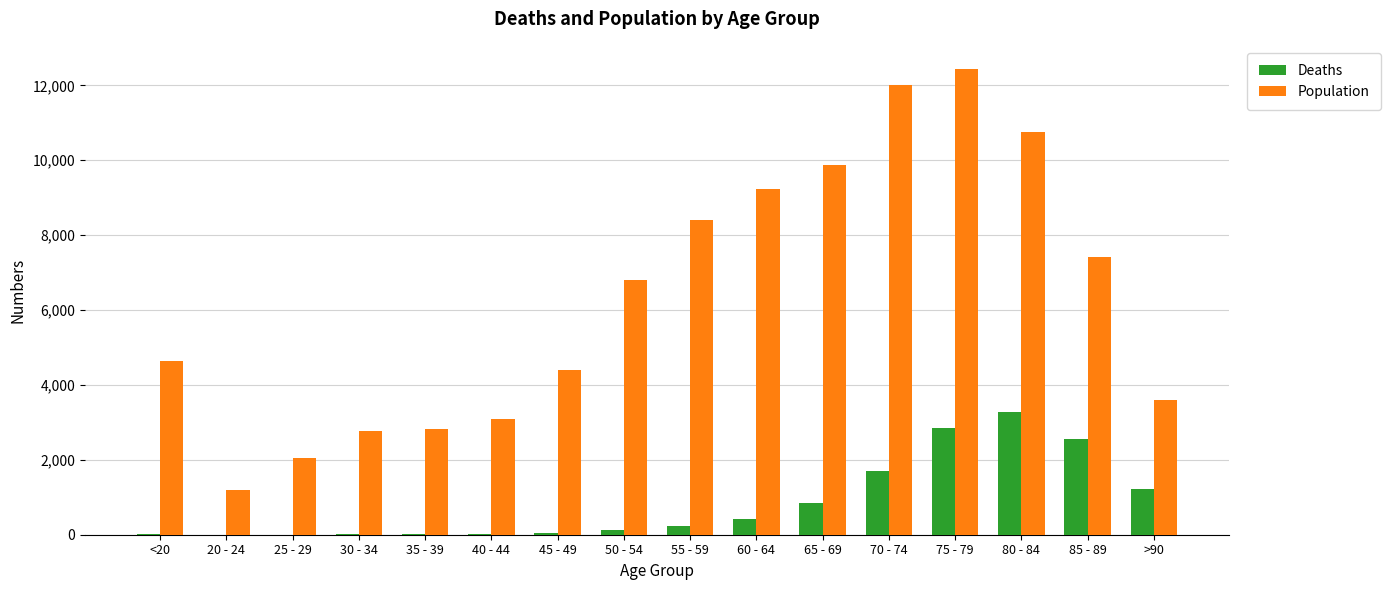

Is the value of Deaths at 20 - 24 greater than the value of Population at 70 - 74?

No